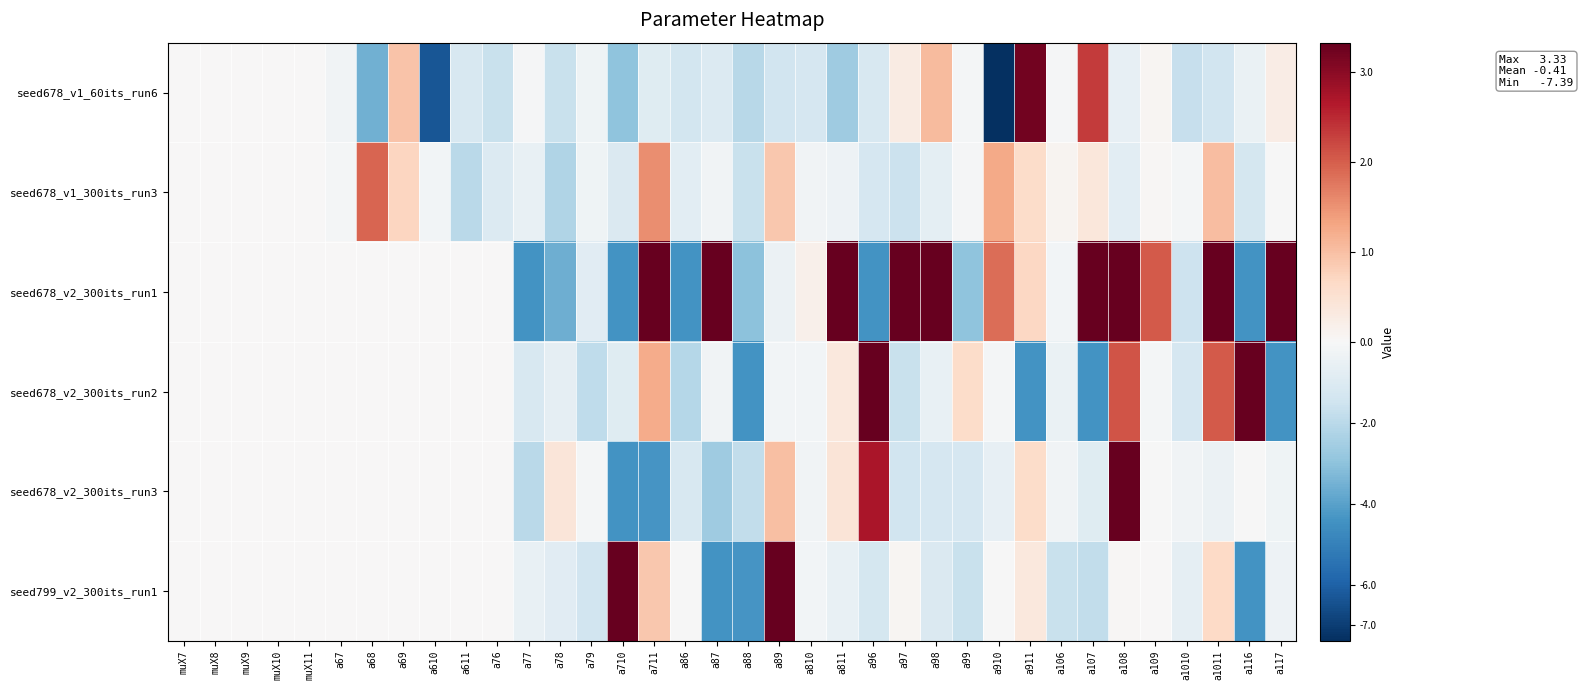

Which series has the widest spread of values?

seed678_v1_60its_run6